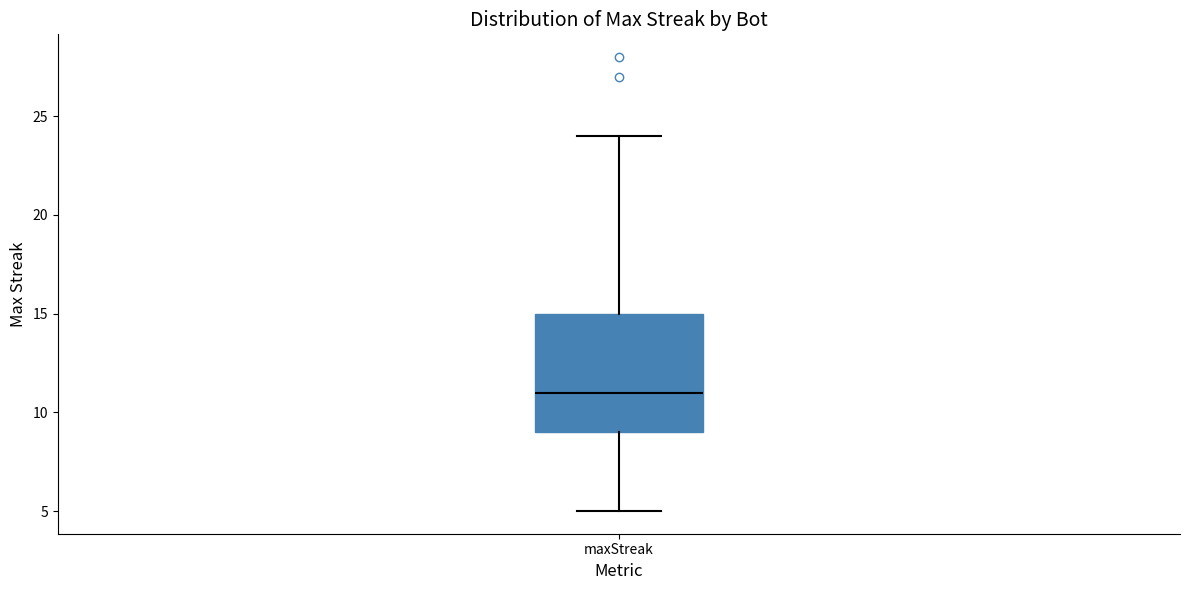

Transcribe this box plot: give where the median line is, the range the box spans, and where the two whiskers end, as read against the y-axis. The values are not printed on the chart, so give them approximately, as read against the axis.

median 11, box 9 to 15, whiskers 5 to 24